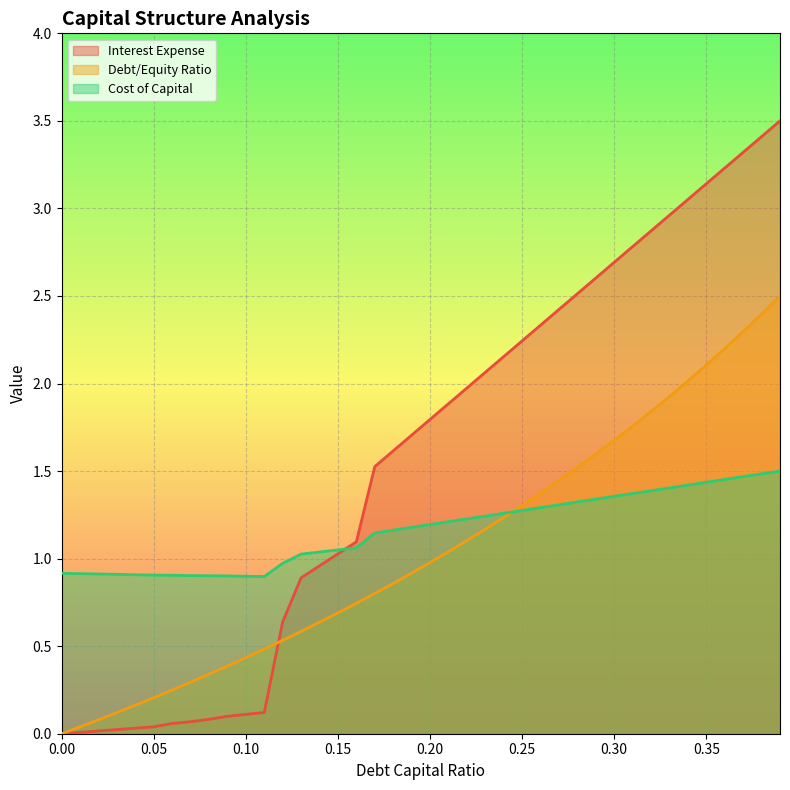

Where do debt_capital and cost_capital first cross each other?

0.24 and 0.25